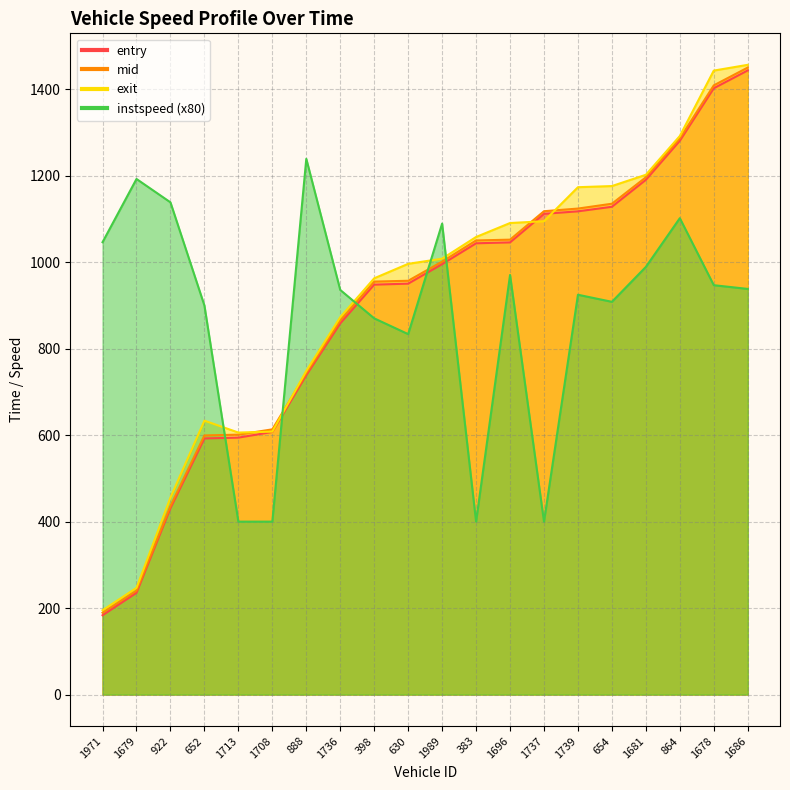

Which series ends up on top after the final intersection of exit and instspeed?

exit